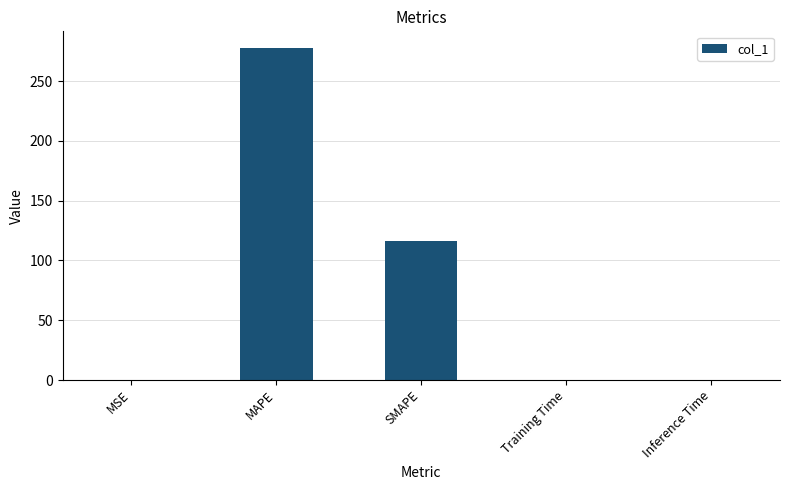

What is the maximum value shown in the chart?

277.8